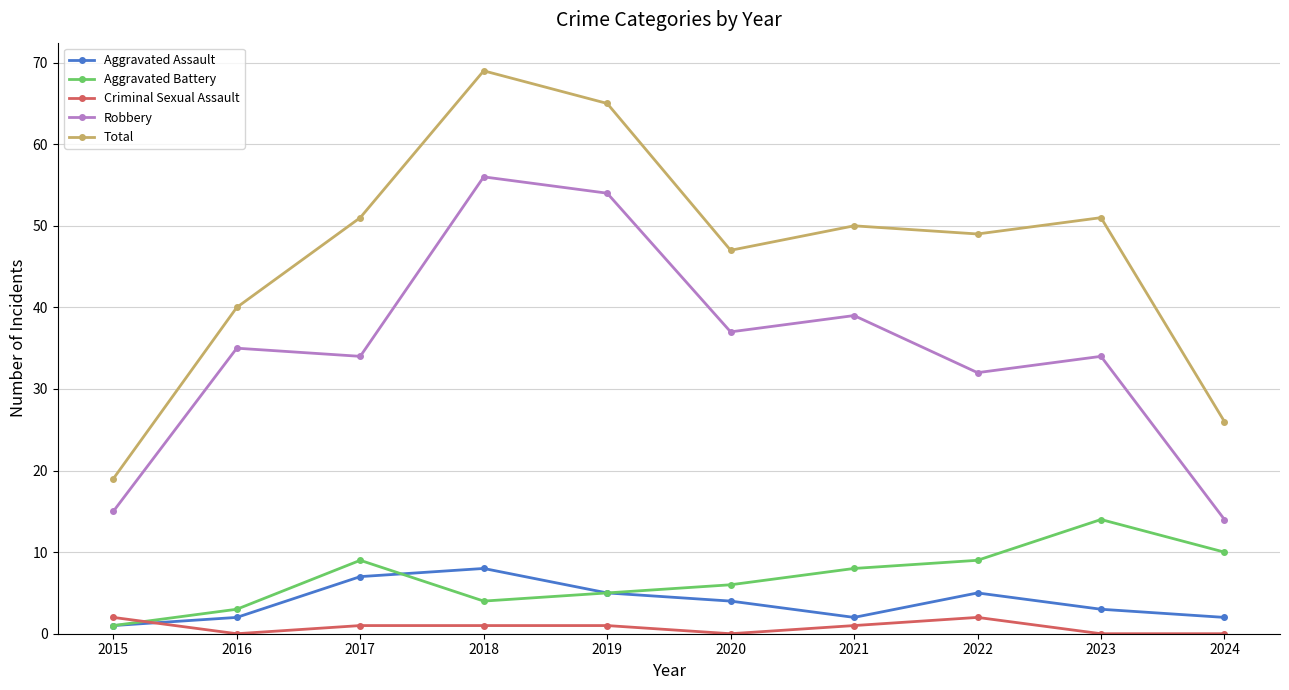

What is the value of the Total point at the 3rd from the left?

51